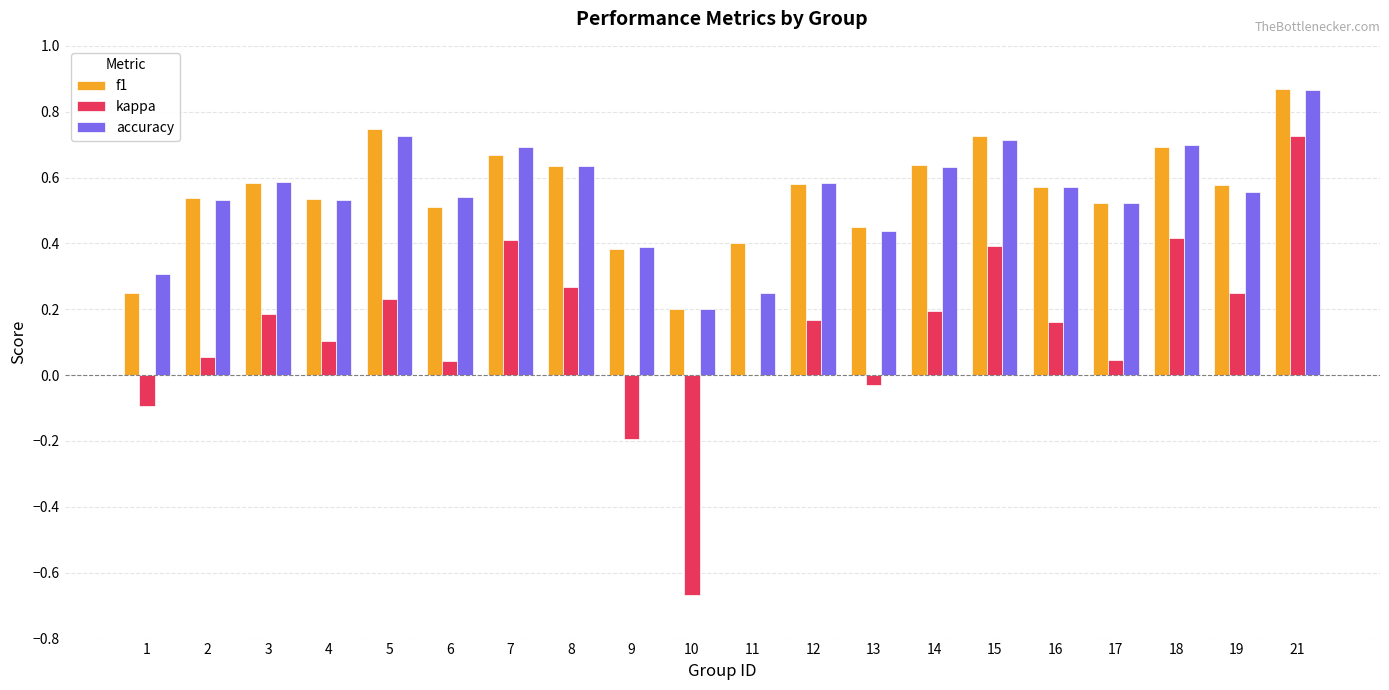

At which category is the sum across all series the highest?

21